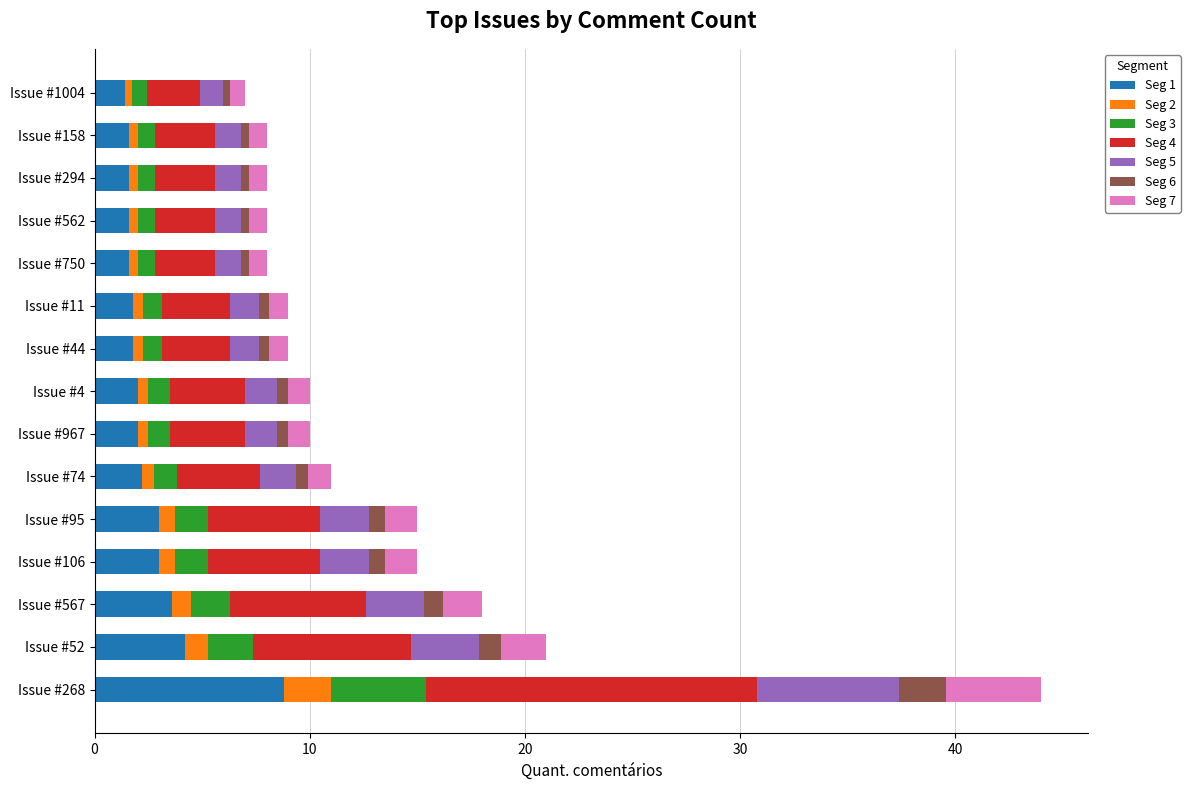

What is the maximum value for Seg 1?

8.8